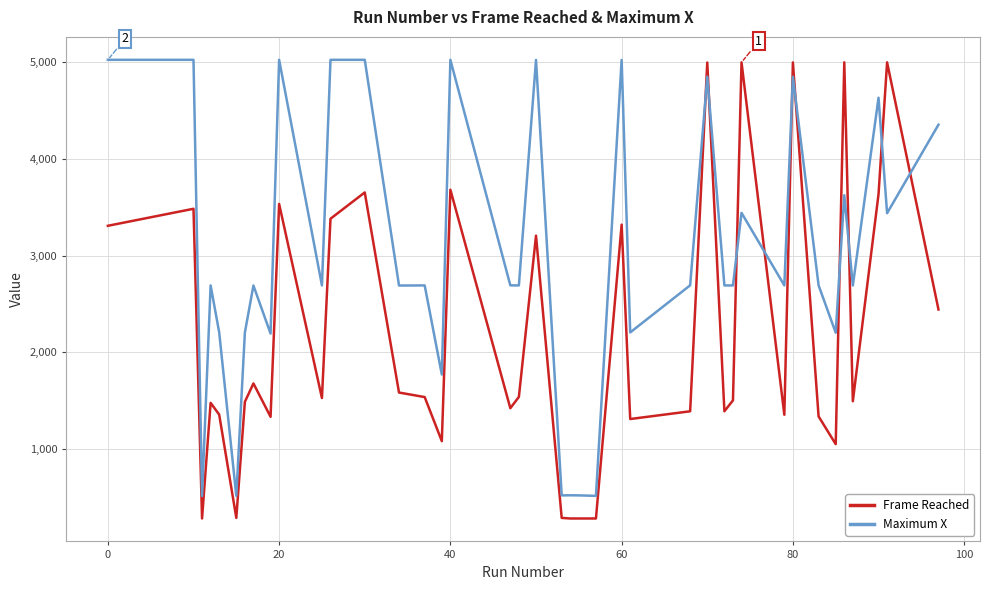

Rank the series by their average value, from highest to lowest.

Maximum X, Frame Reached